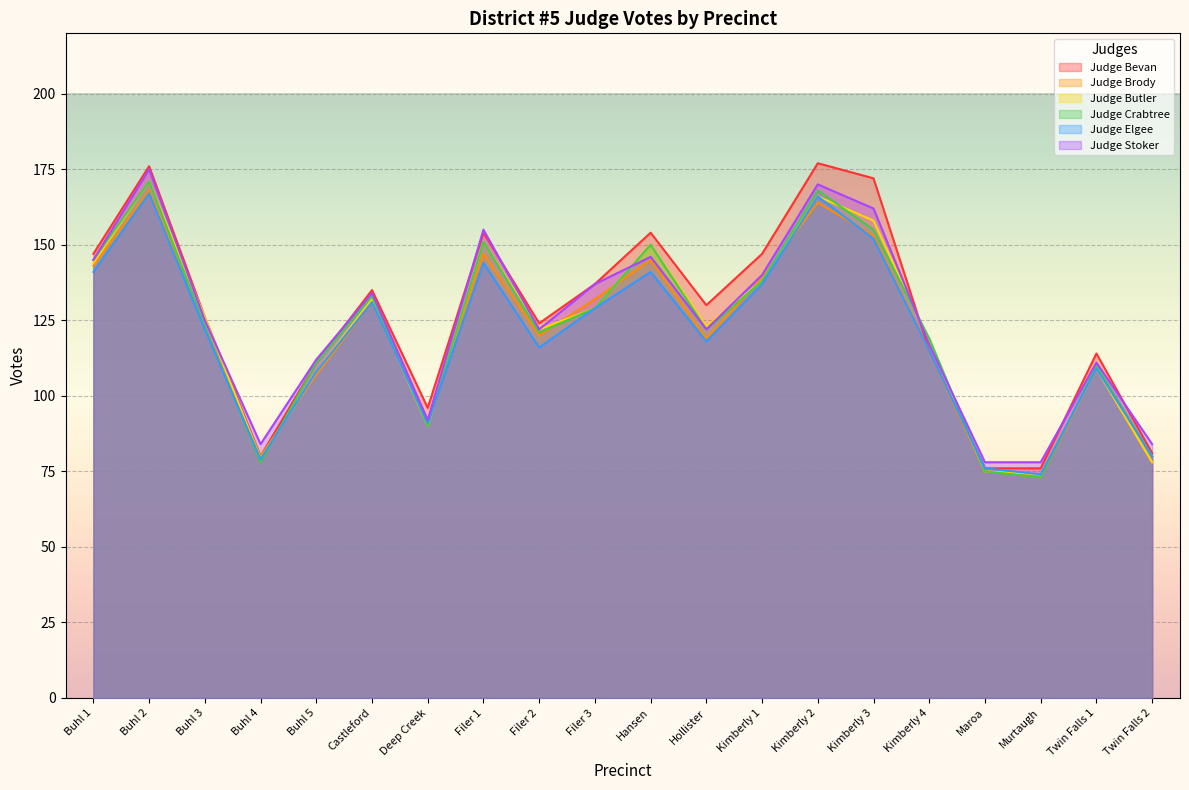

What is the label of the 16th point from the left?

Kimberly 4